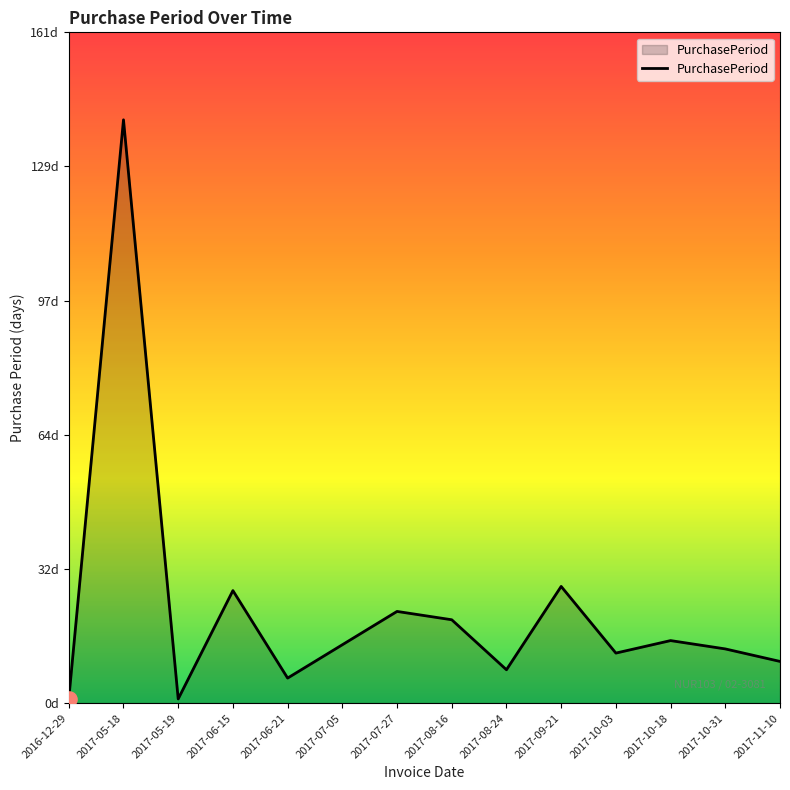

Between 2016-12-29 and 2017-06-15, which is larger?

2017-06-15